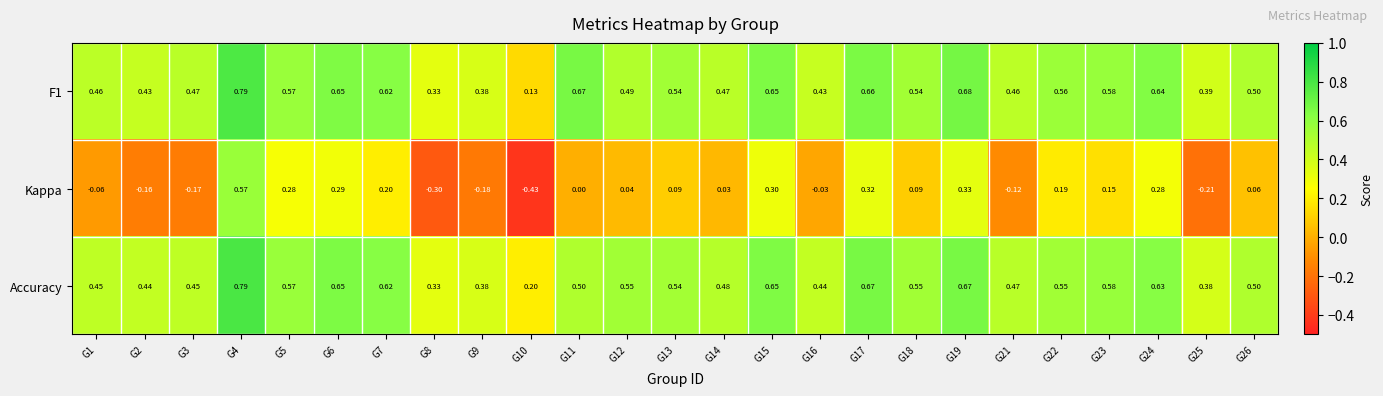

Which series has the largest range (max minus min)?

Kappa